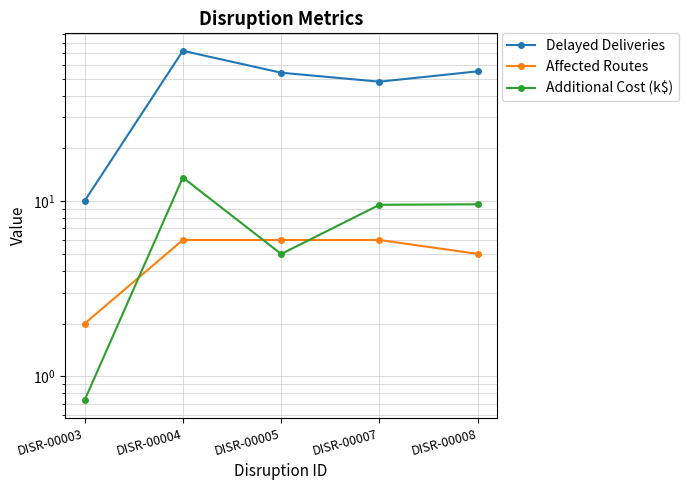

What is the value of the Affected Routes point at the 4th from the left?

6.0